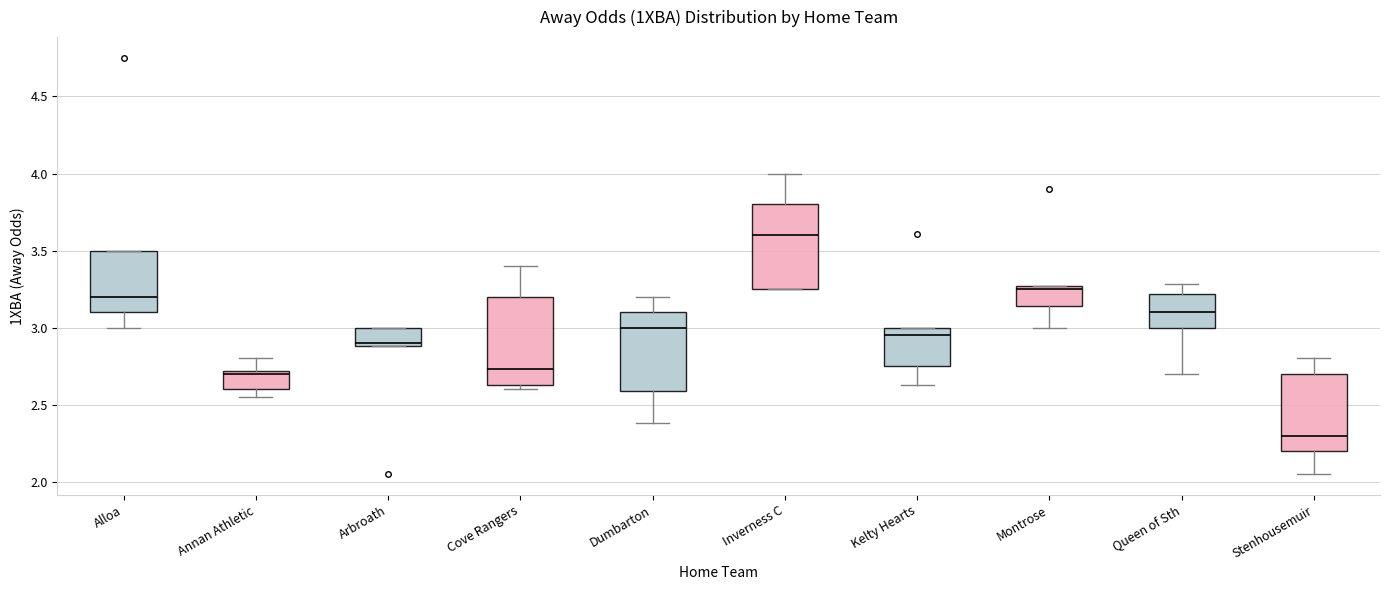

Where is the lower edge of the box for Kelty Hearts on the y-axis? The values are not printed on the chart, so give them approximately, as read against the axis.

2.75